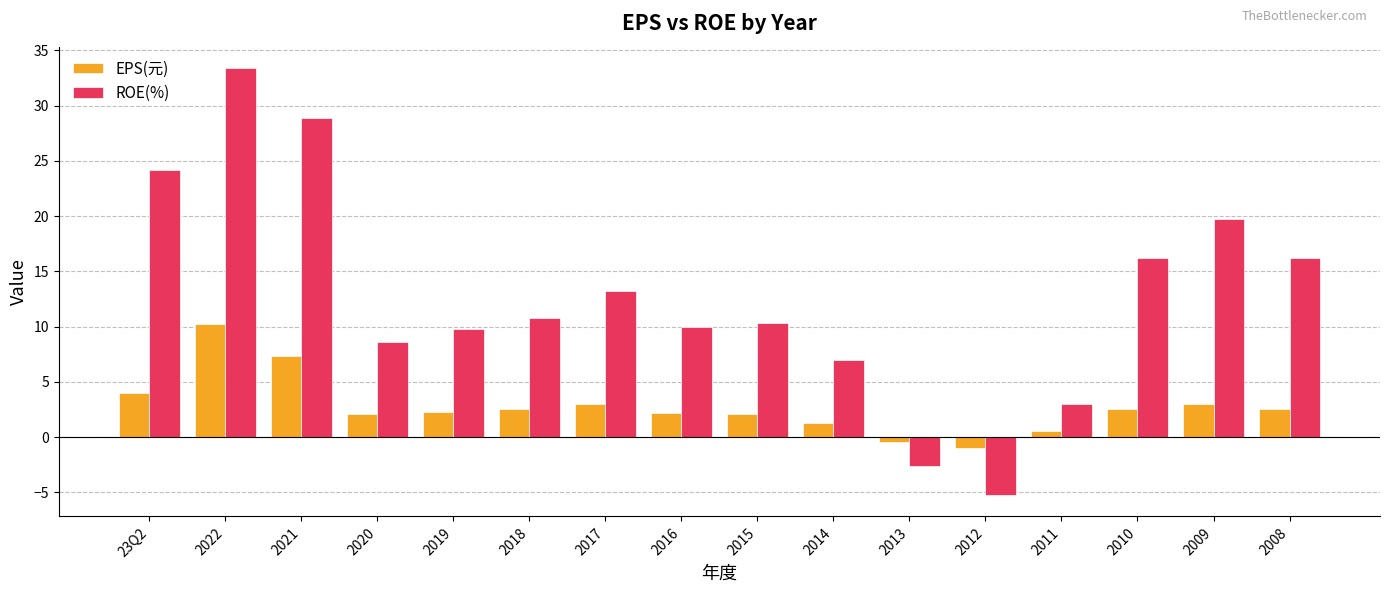

At which category is the sum across all series the highest?

2022